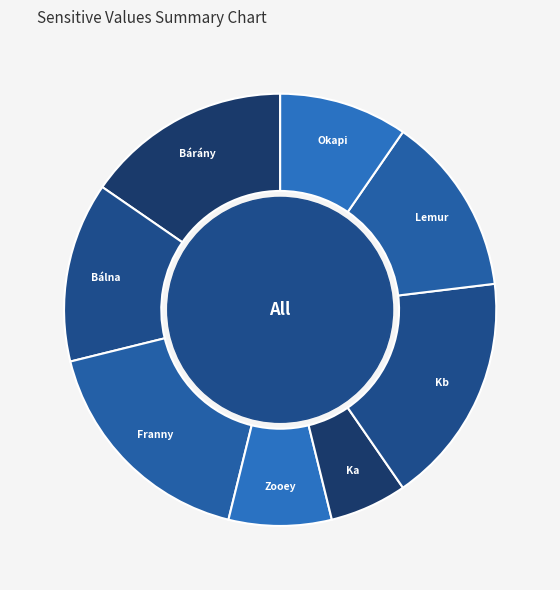

Is there any slice that represents more than half of the pie?

No